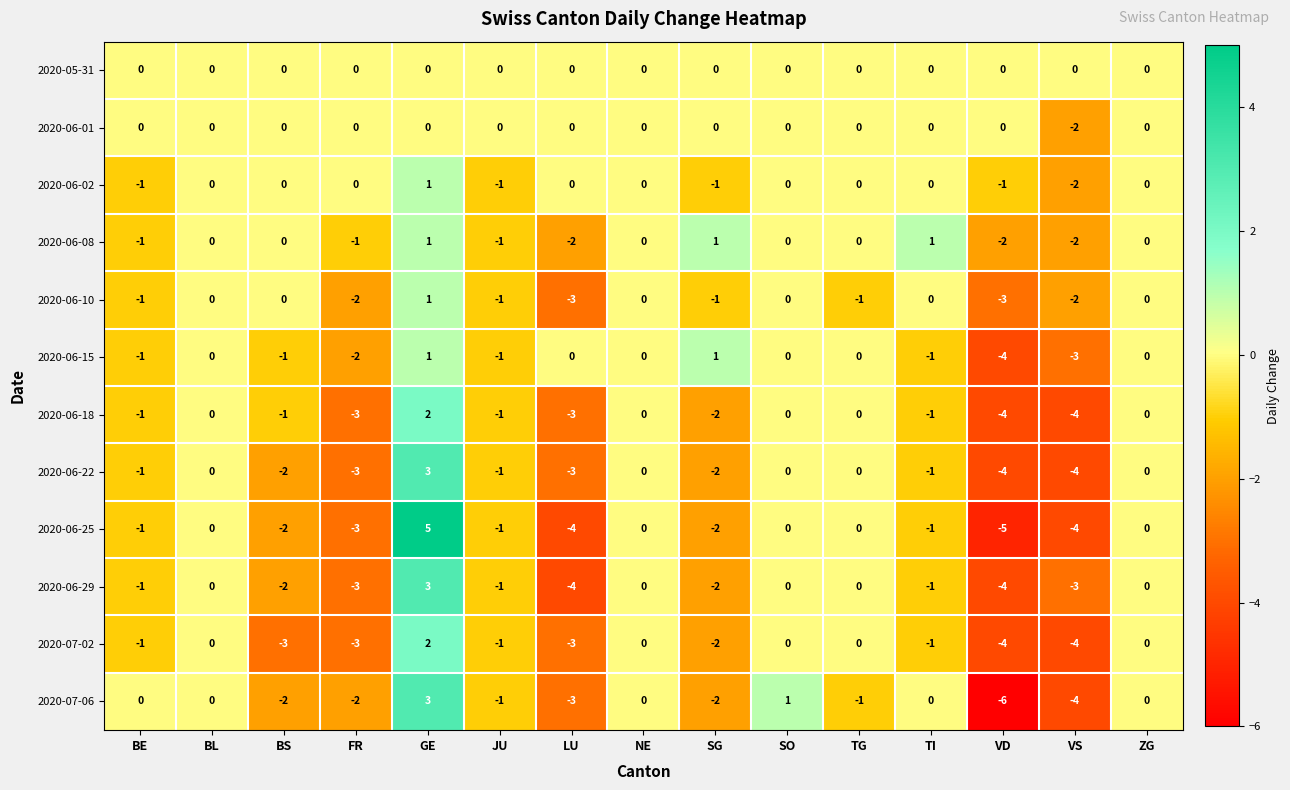

What is the minimum value shown in the chart?

-6